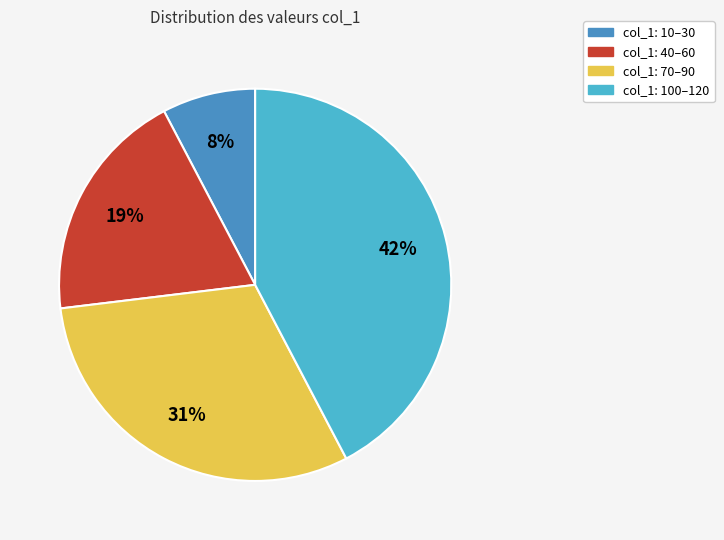

Does any single category account for the majority?

No